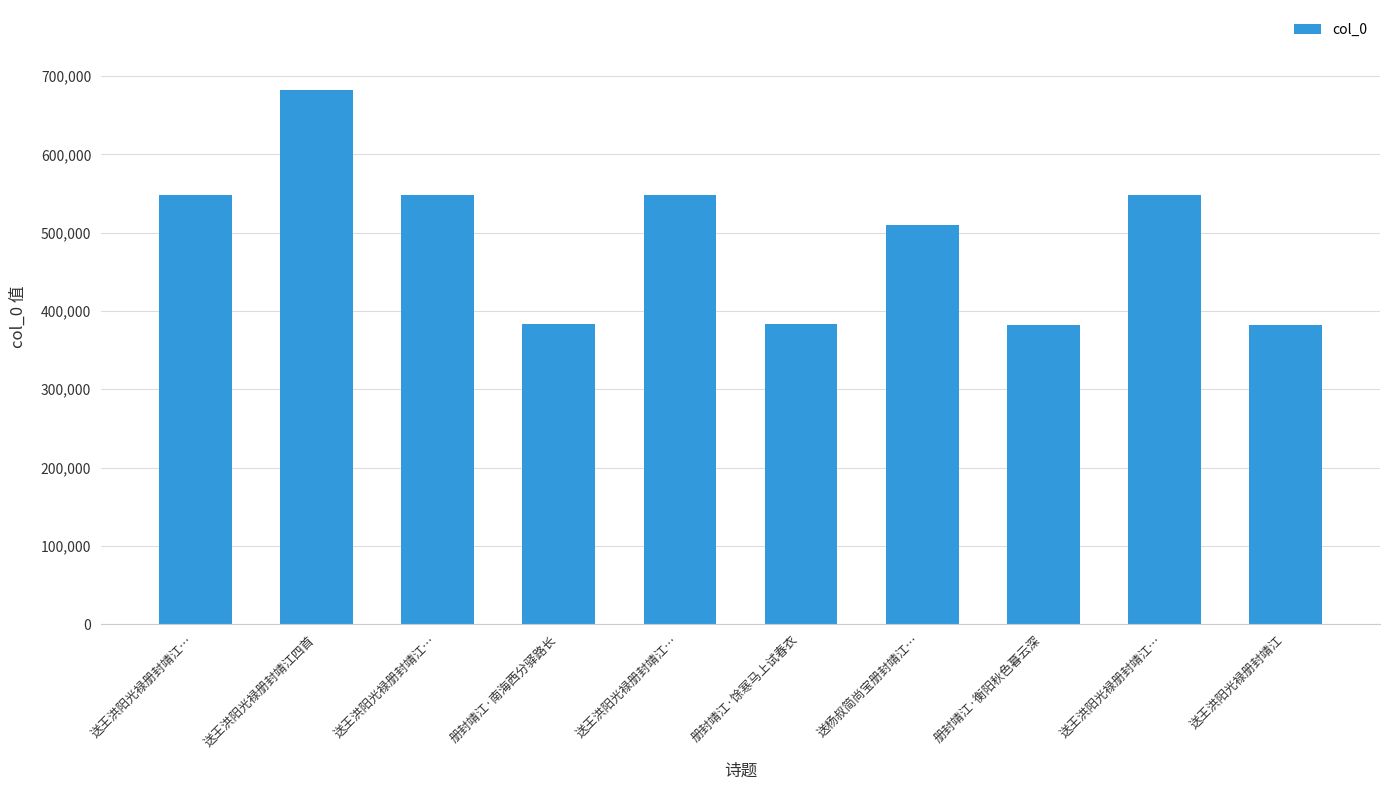

How many bars are there in total?

10